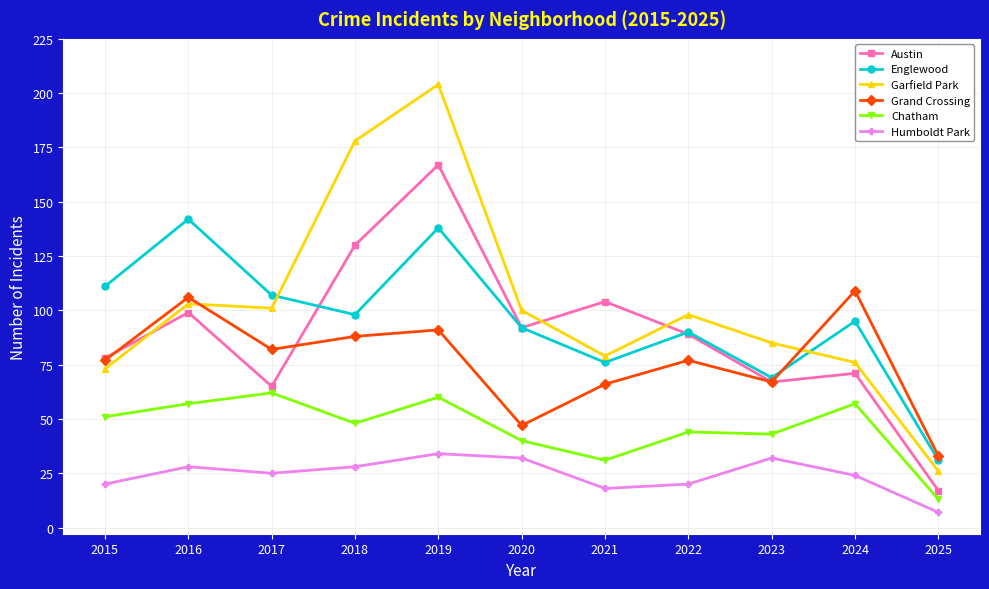

True or false: Grand Crossing has more than 1 interior local peaks.

True